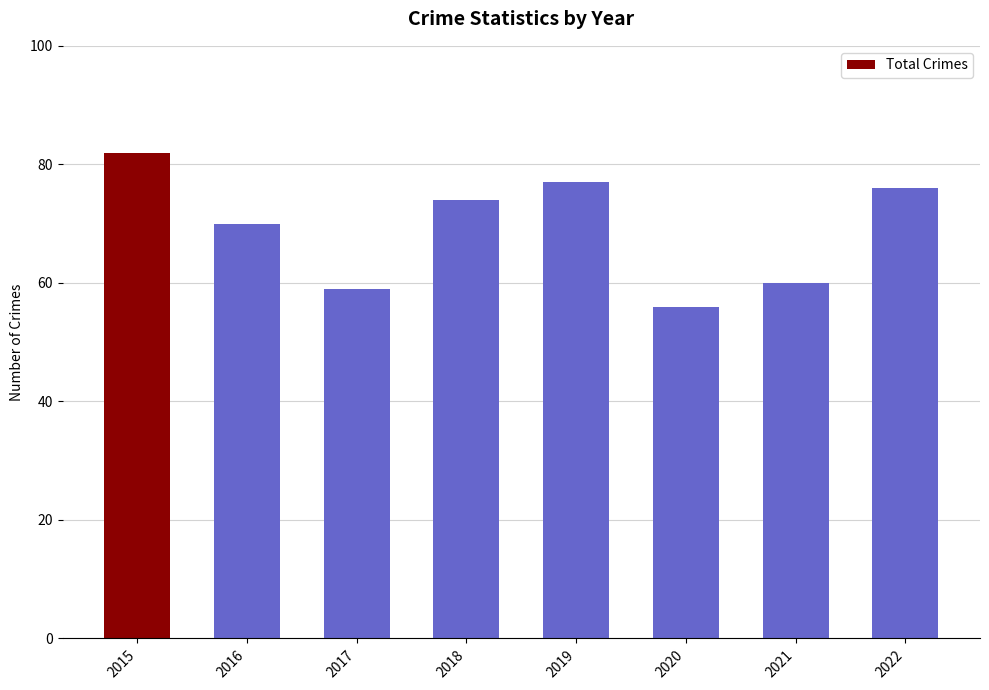

The value at 2021 is 95. True or false?

False